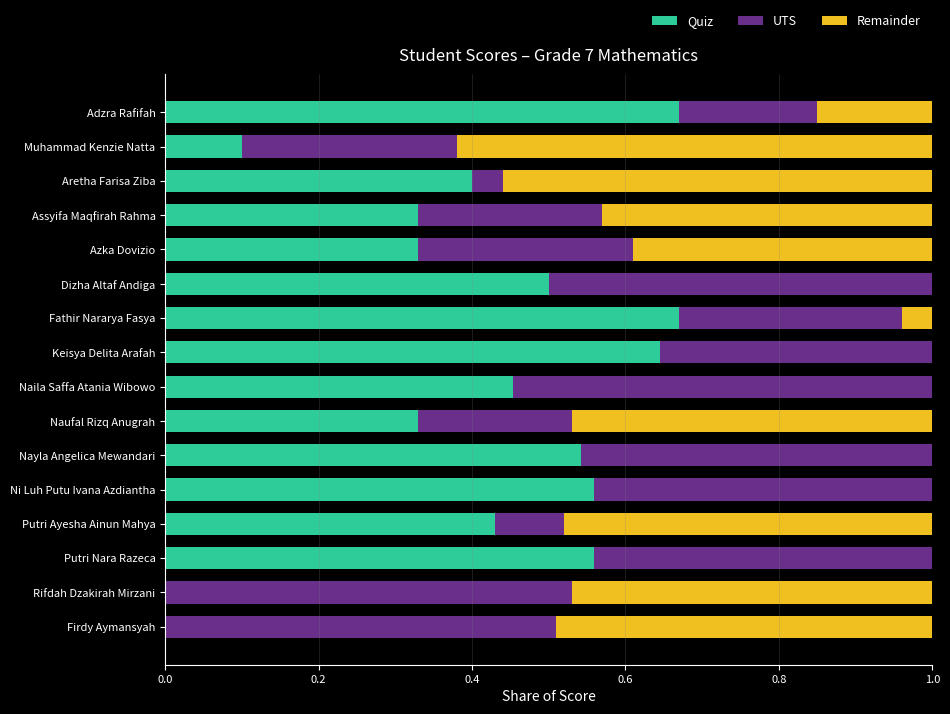

What is the total value across all series at Firdy Aymansyah?

1.0